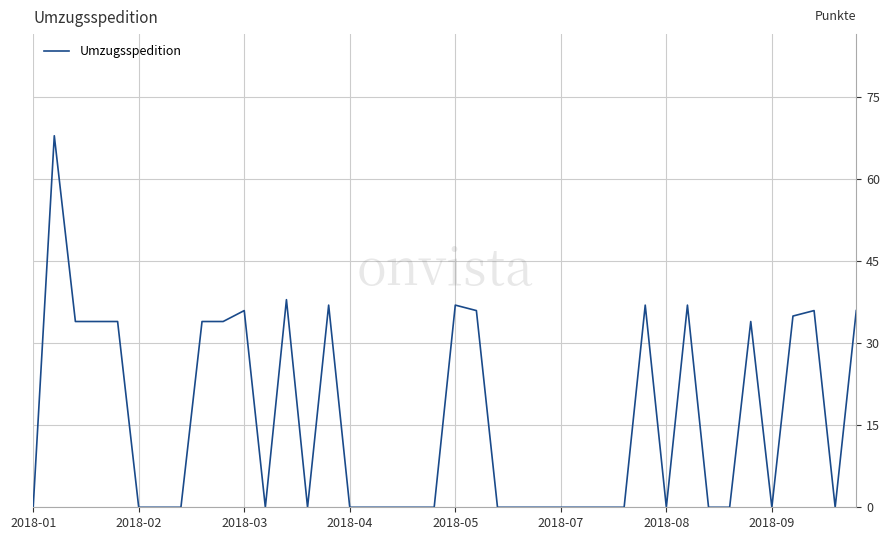

How many lines are shown in the chart?

1